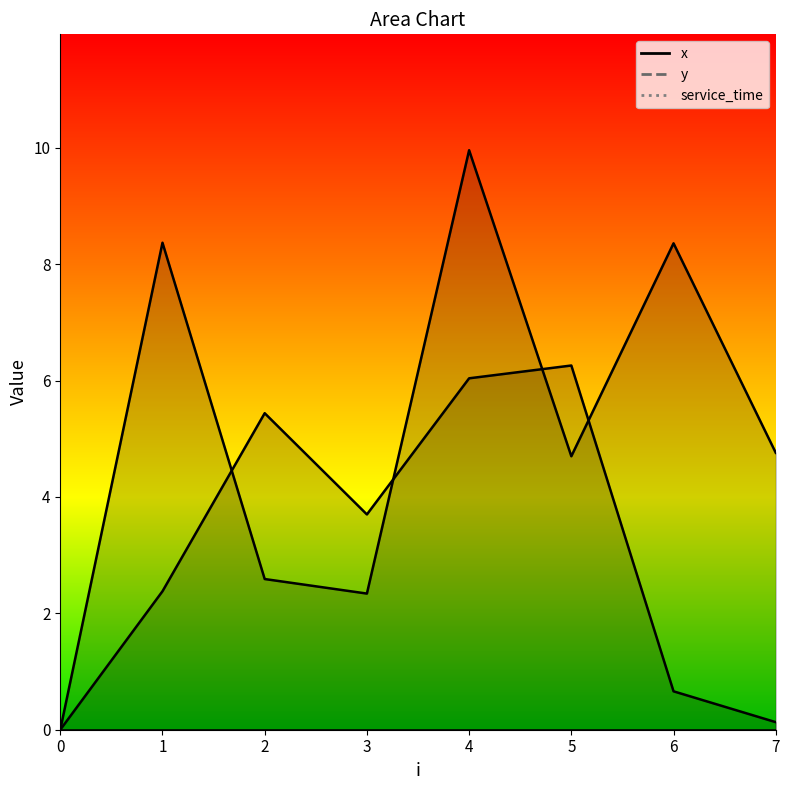

Which has a higher value, 4 or 2?

4